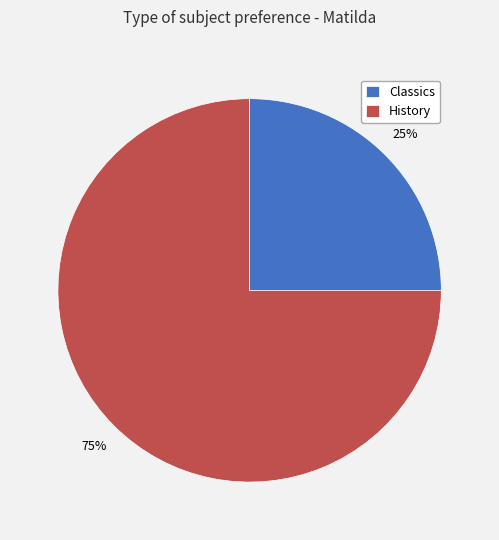

How many slices are in this pie chart?

2